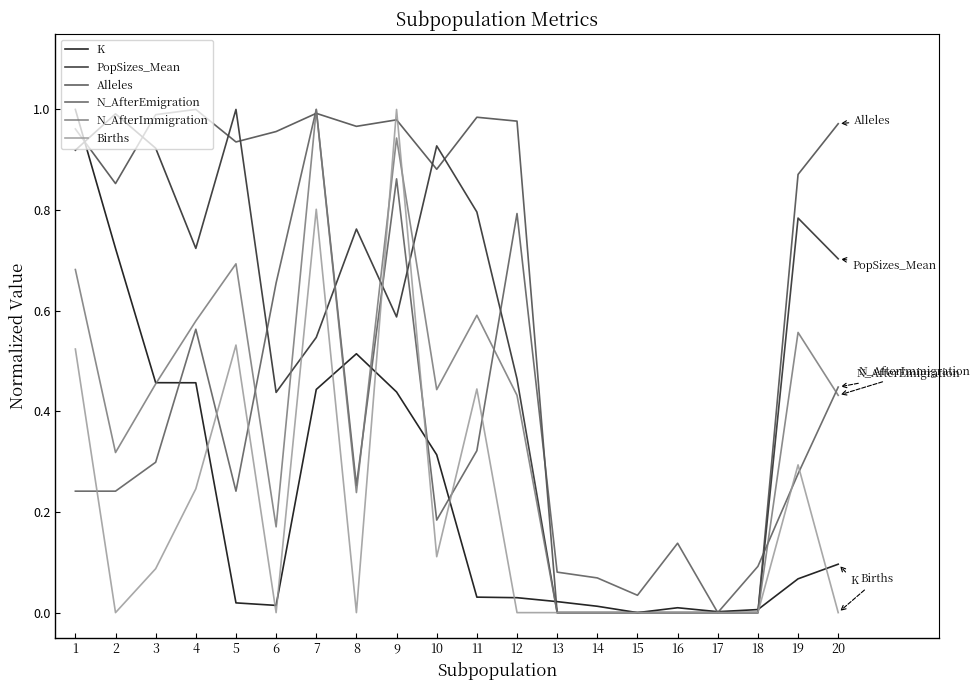

What is the value of the Births point at the 7th from the left?

0.8